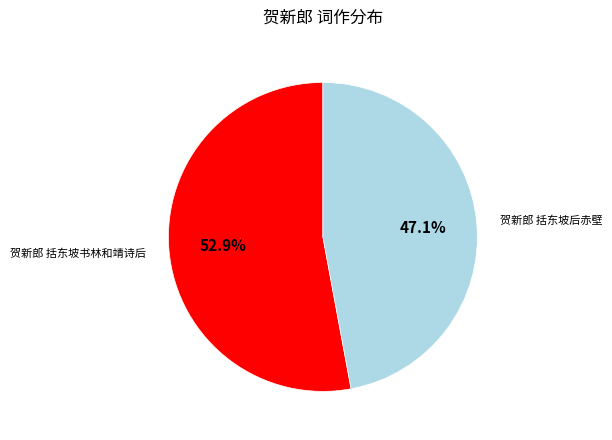

Does any single category account for the majority?

Yes